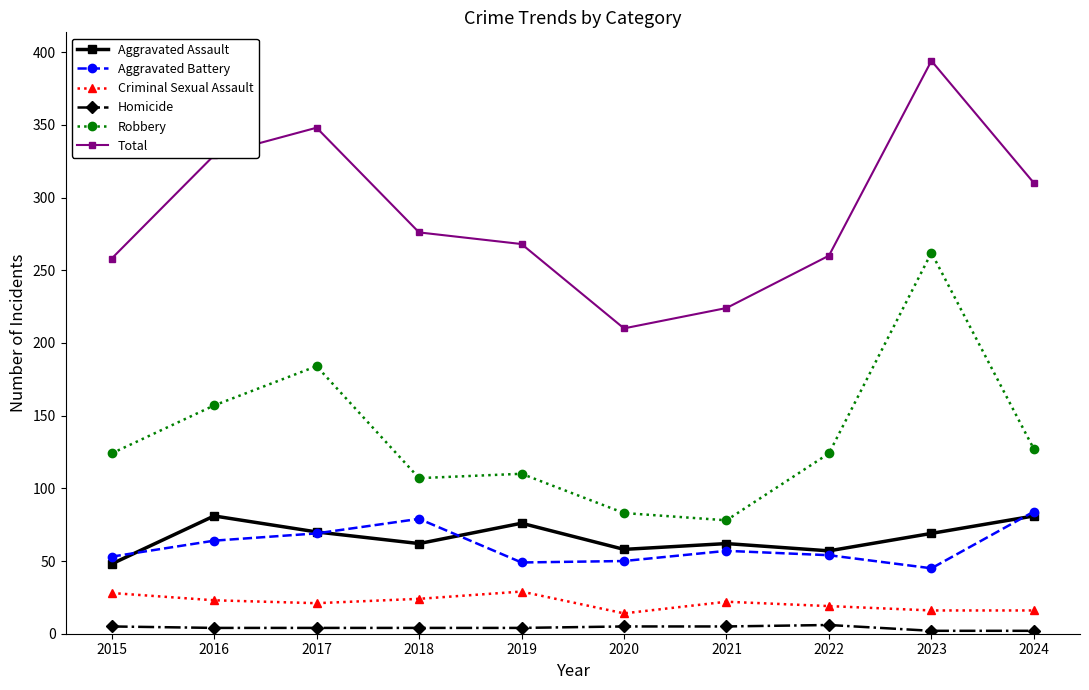

What is the sum of all Aggravated Assault values?

664